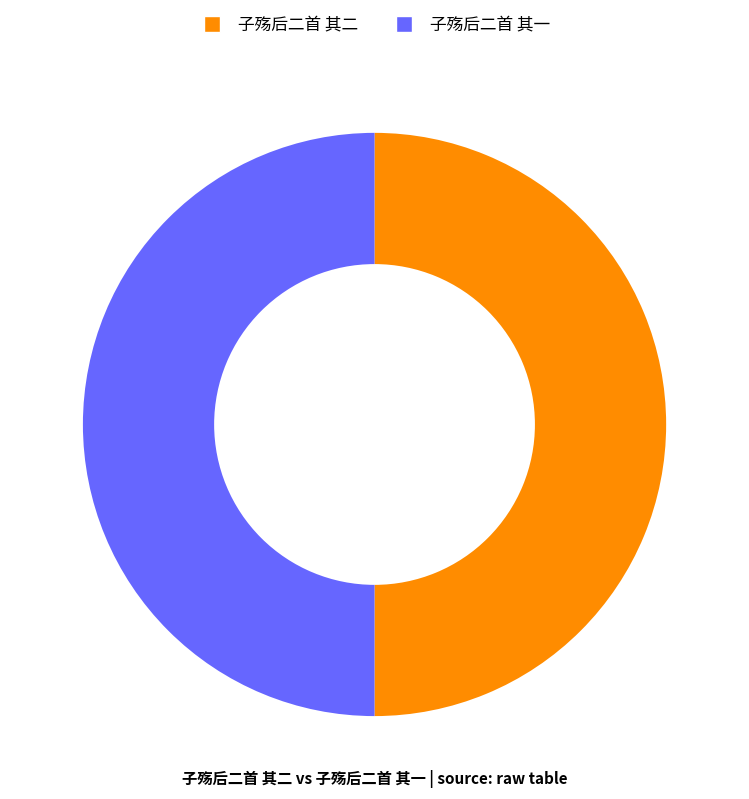

Approximately how many times larger is the value at 子殇后二首 其一 compared to 子殇后二首 其二?

1.0